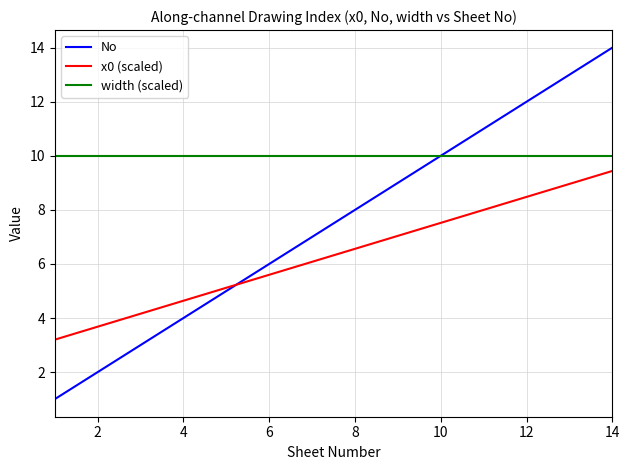

How many distinct data groups are displayed?

3